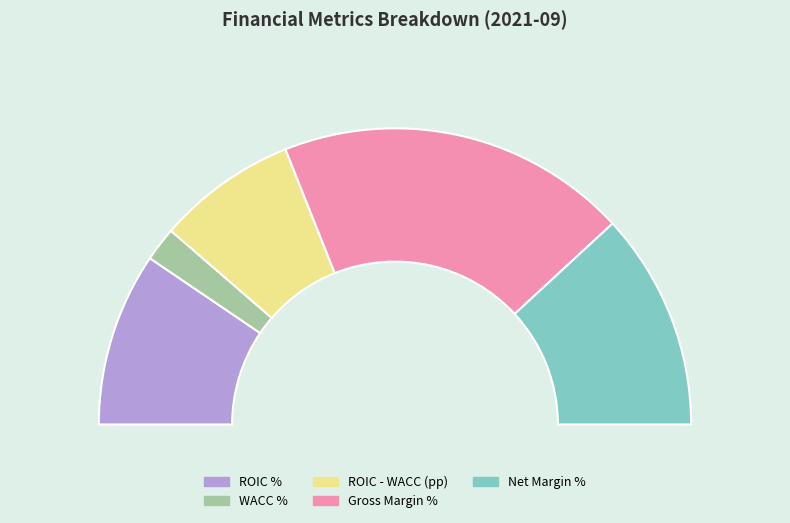

Is ROIC - WACC (pp) the majority of the pie?

No